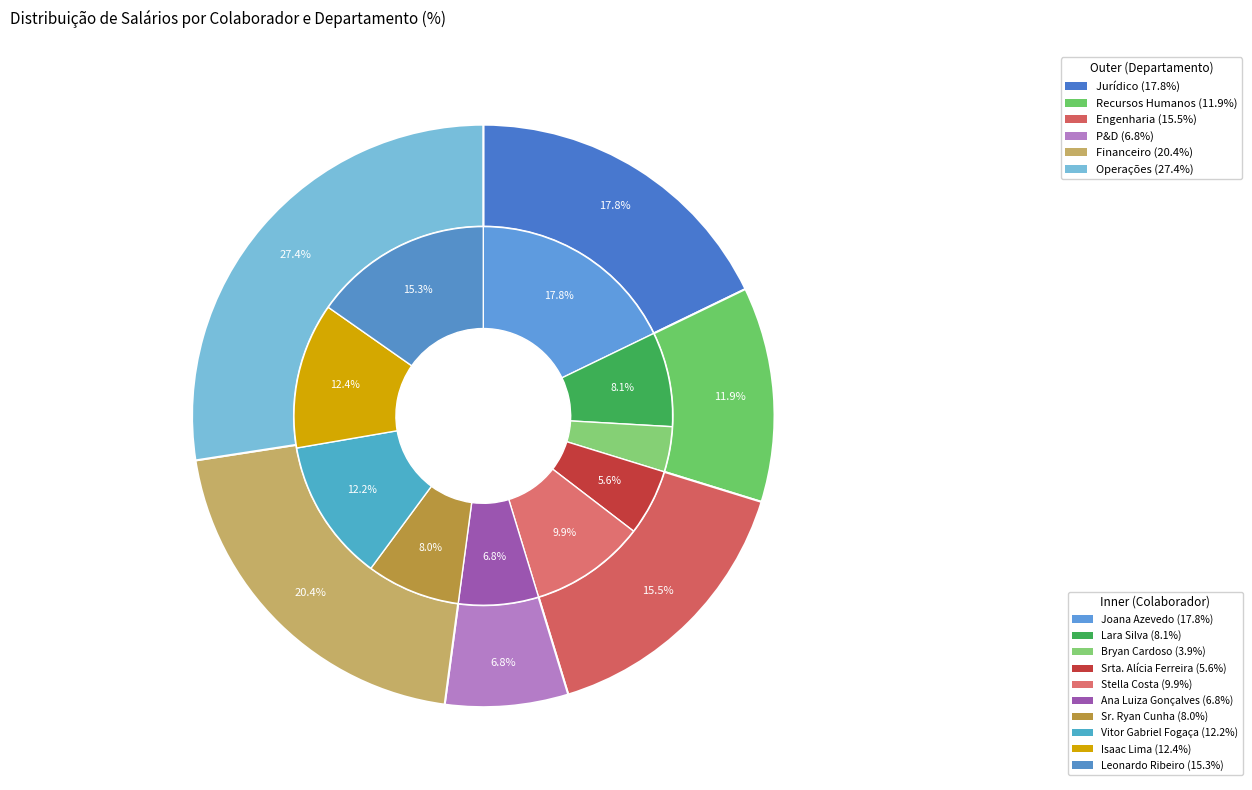

Does Vitor Gabriel Fogaça account for over 50% of the chart?

No